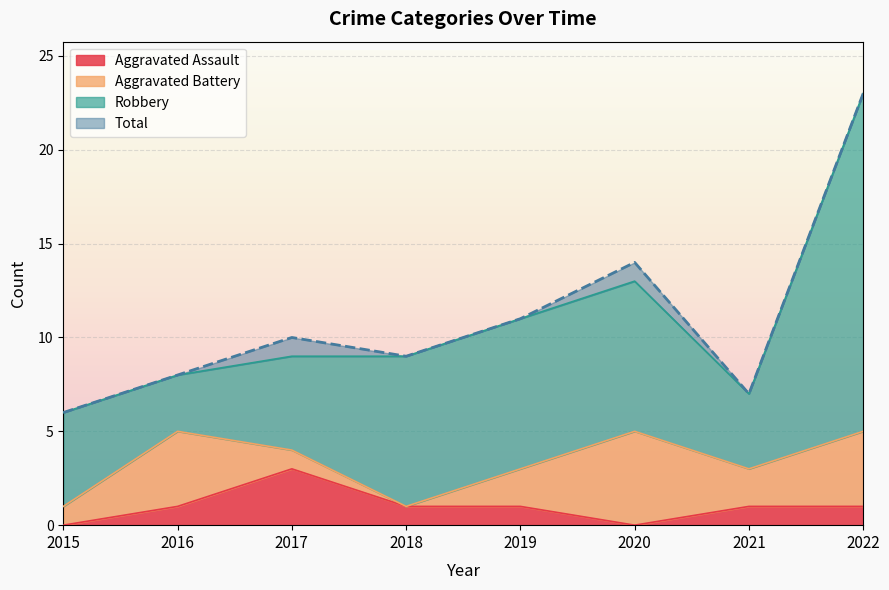

True or false: Total and Aggravated Assault cross at least once.

False